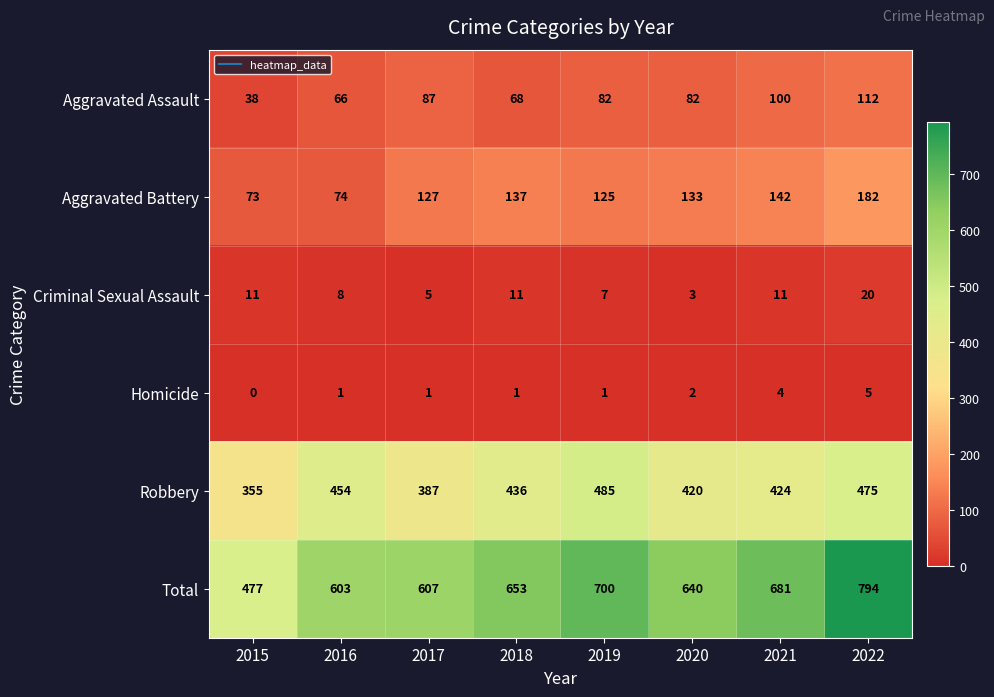

What is the difference between the highest and lowest values at 2016?

602